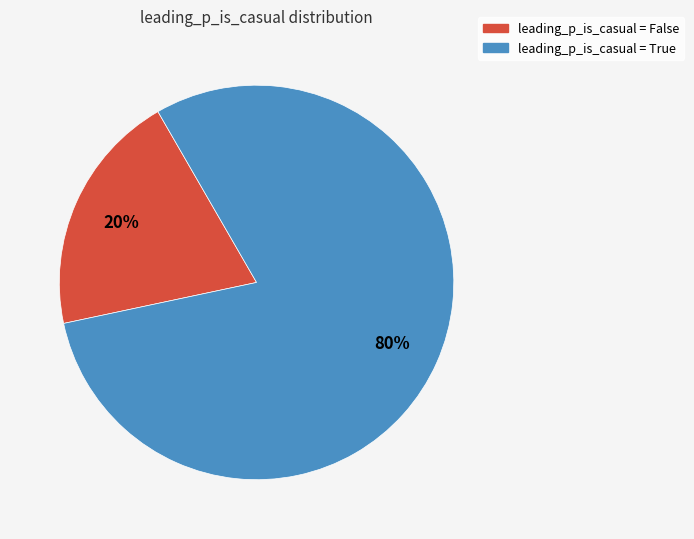

Does any single category account for the majority?

Yes